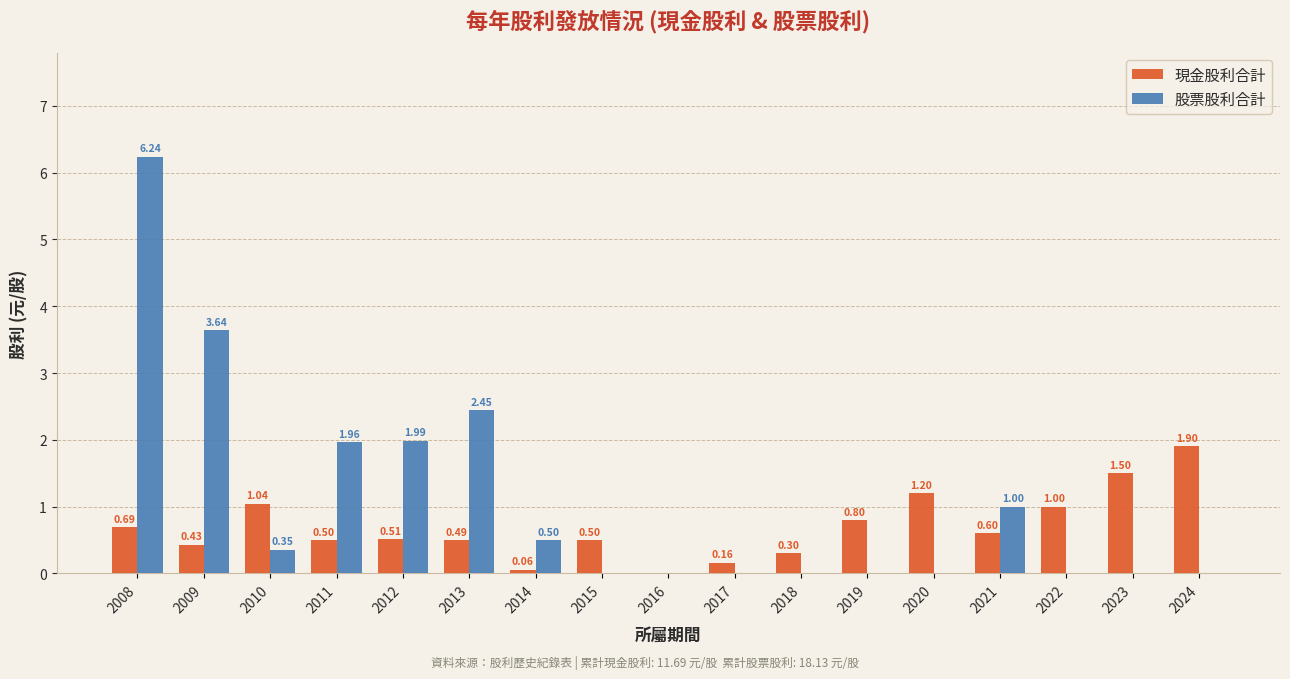

Which series changed the most between 2018 and 2022?

現金股利合計